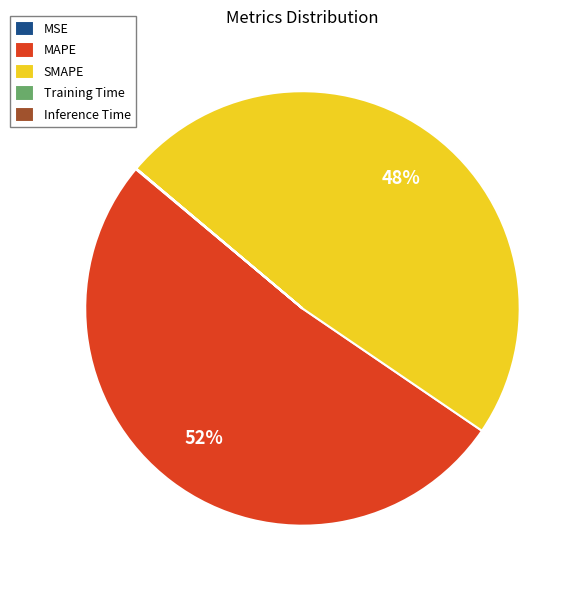

Which category accounts for the majority?

MAPE